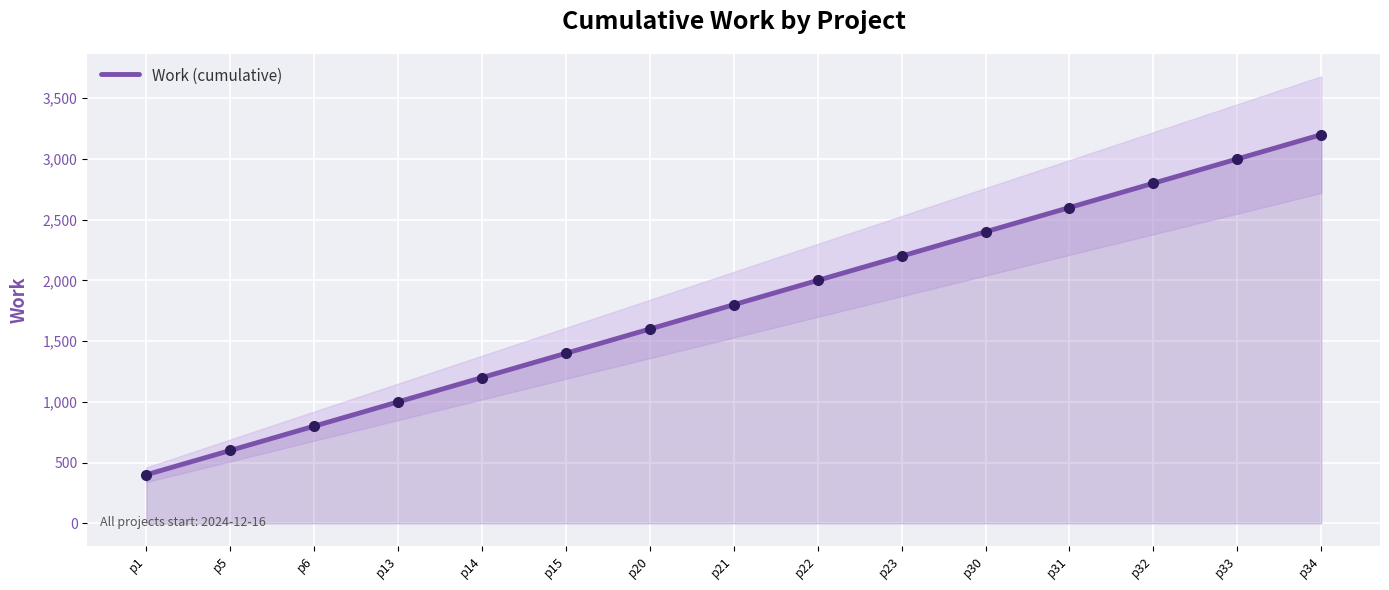

What is the smallest value displayed?

400